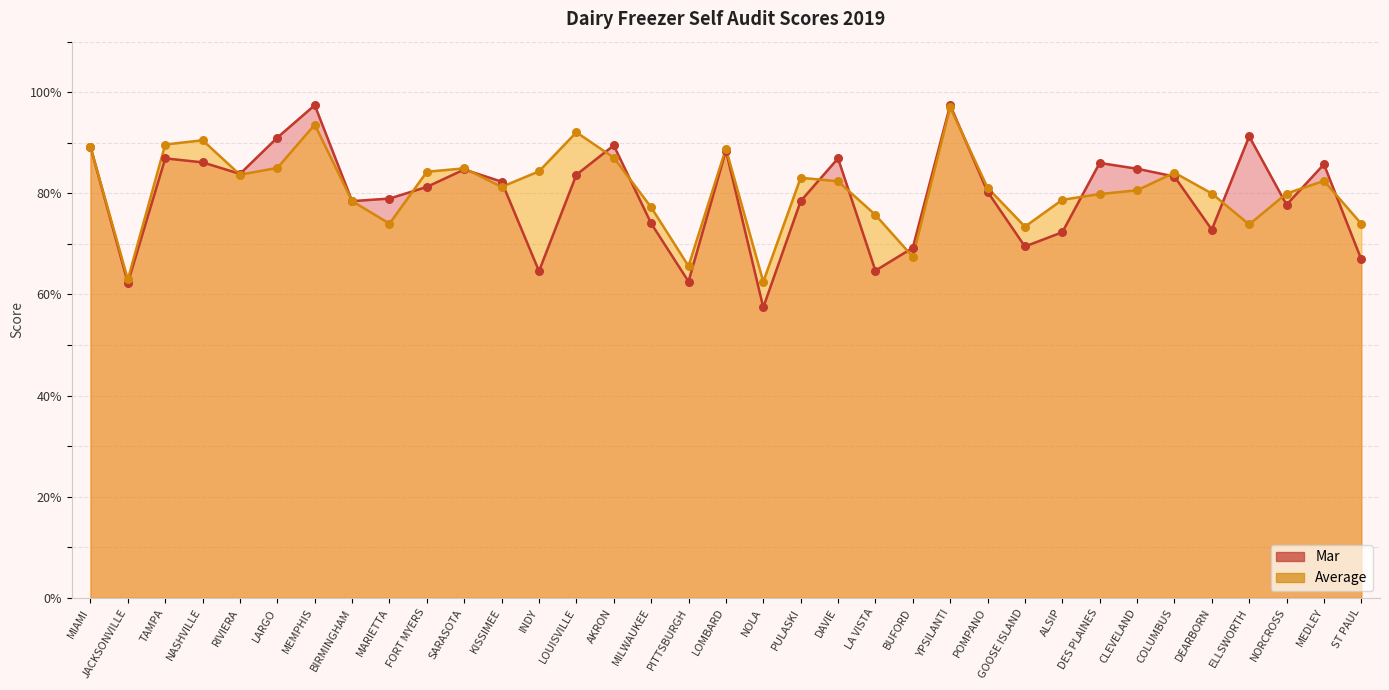

Is the value of Mar at LA VISTA greater than the value of Average at TAMPA?

No